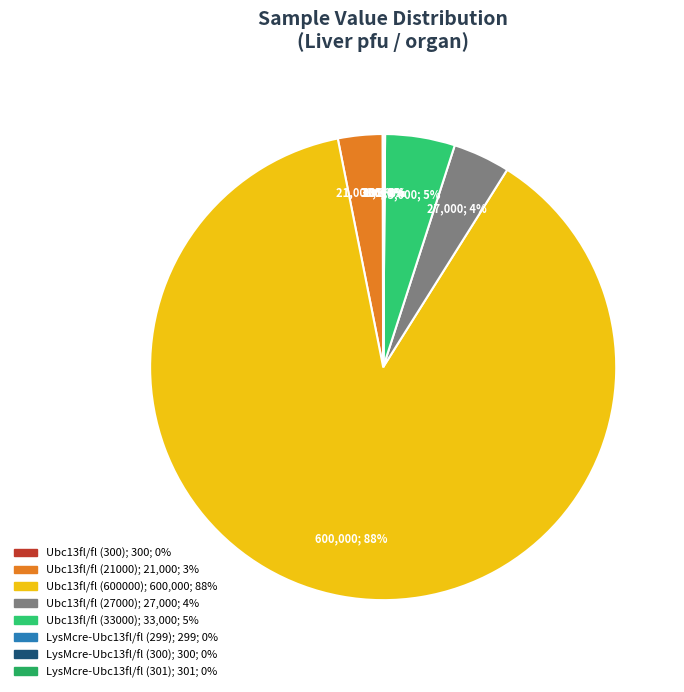

To the nearest percent, what is the difference between the Ubc13fl/fl (600000) and LysMcre-Ubc13fl/fl (301) slice percentages?

88%